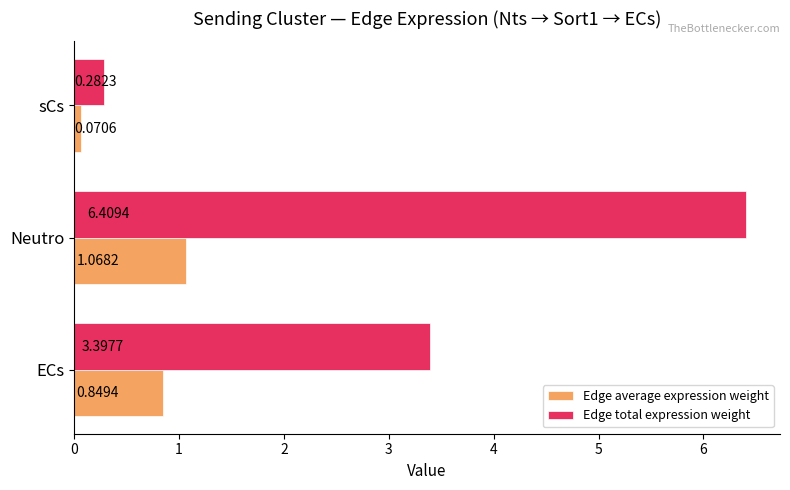

At which label does Edge total expression weight reach its minimum?

sCs